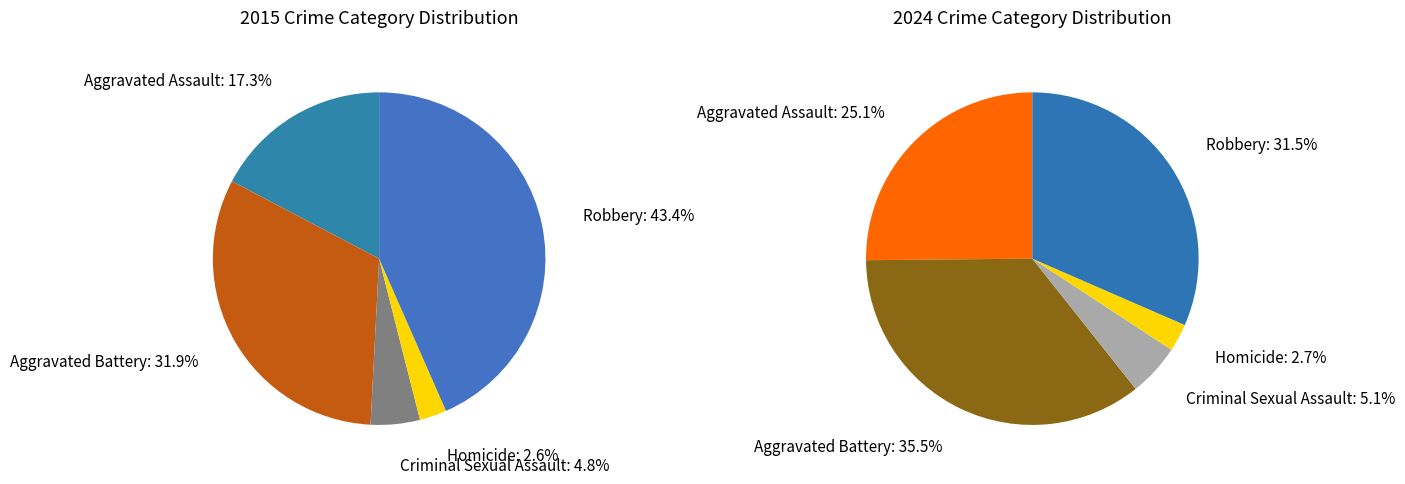

How many slices are in this pie chart?

5